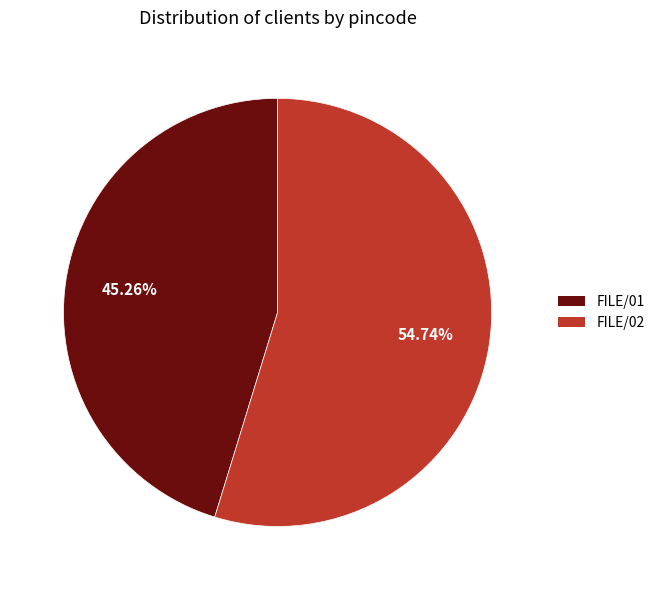

What percentage do FILE/02 and FILE/01 together represent?

100.0%